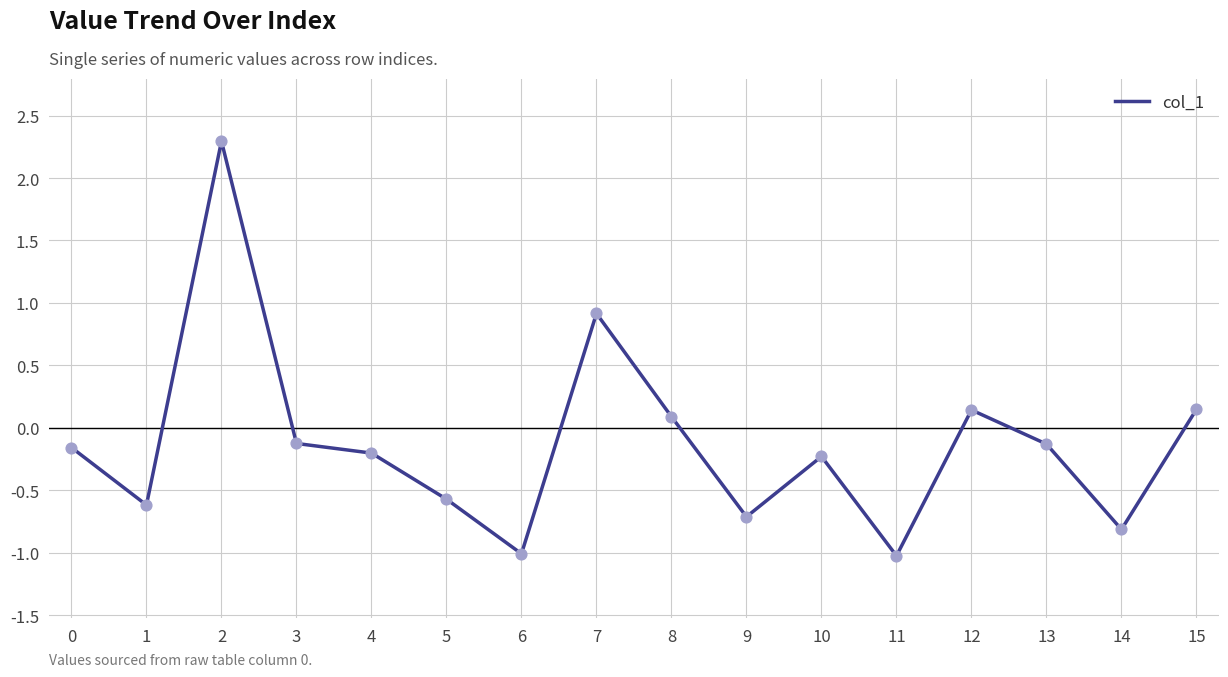

What is the change in value from 9 to 13?

+0.6